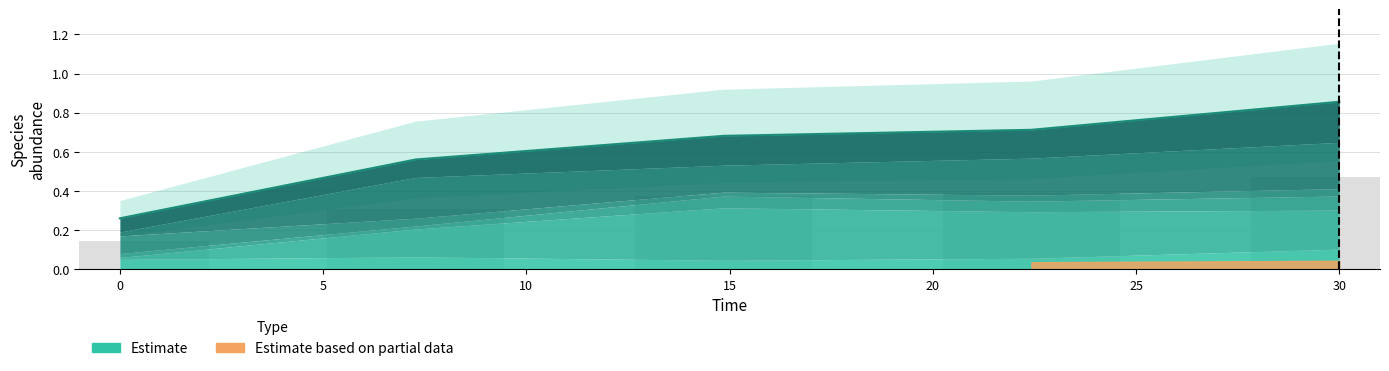

Which has a higher value, 10 or −5?

10